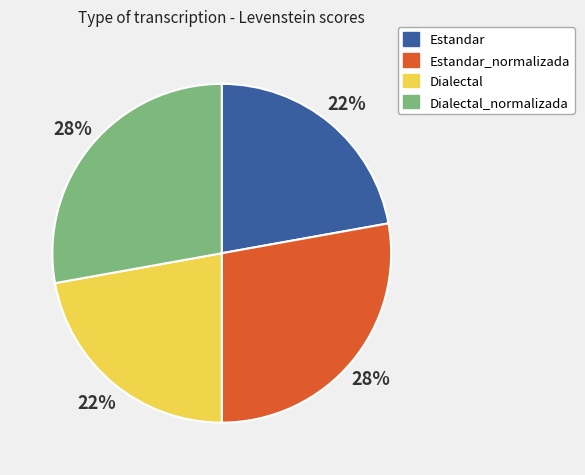

Is there a majority slice in this chart?

No